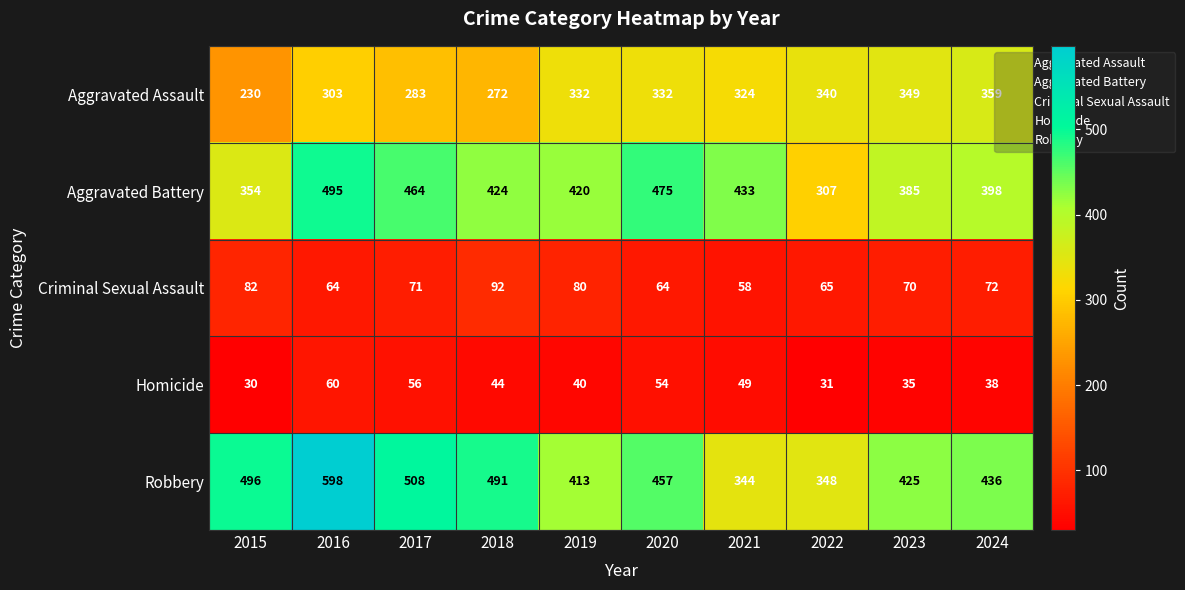

What is the average value of the Homicide series?

44